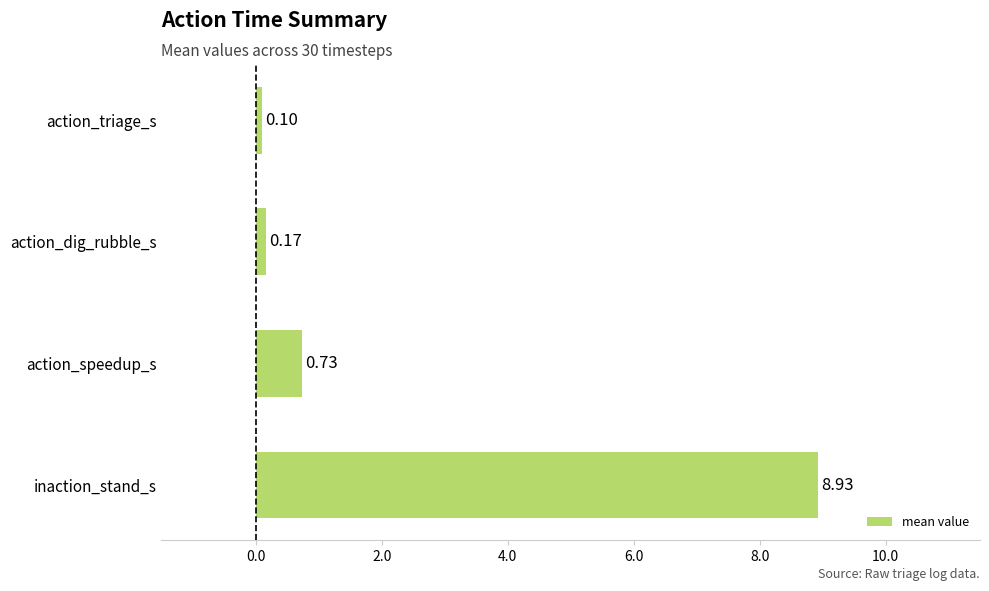

Which label corresponds to the smallest value in the chart?

action_triage_s